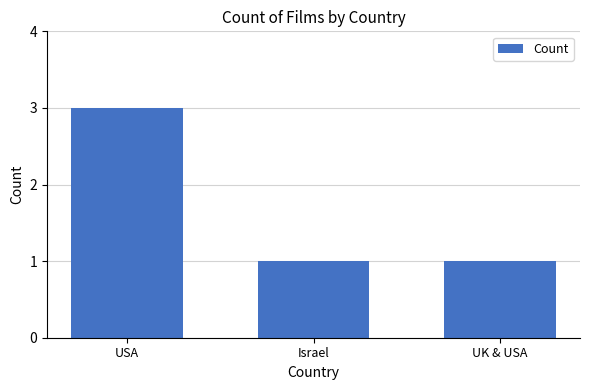

Approximately how many times larger is the value at Israel compared to USA?

0.3